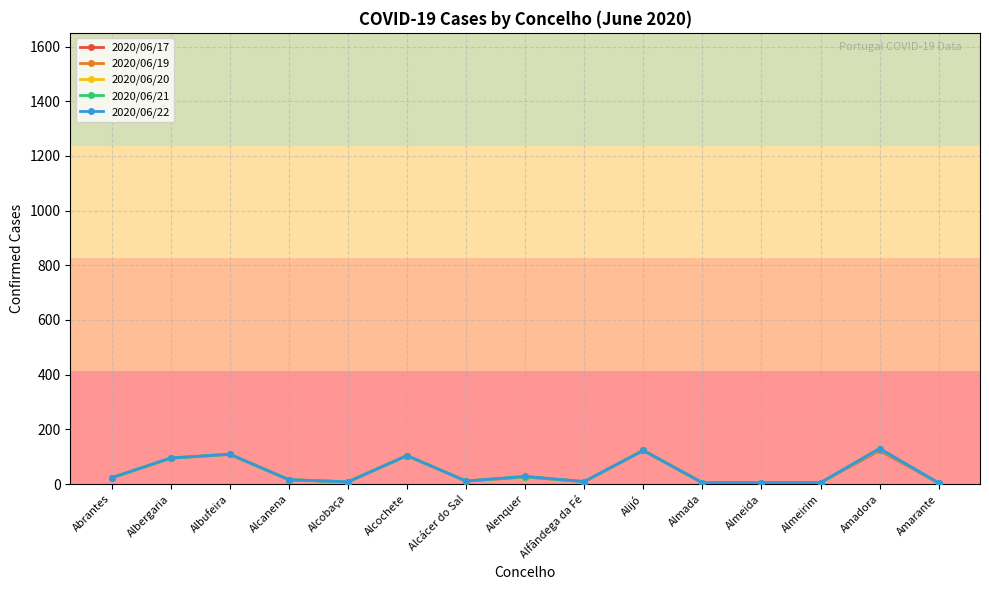

True or false: 2020/06/19 has a value of 104 at Alcochete.

True